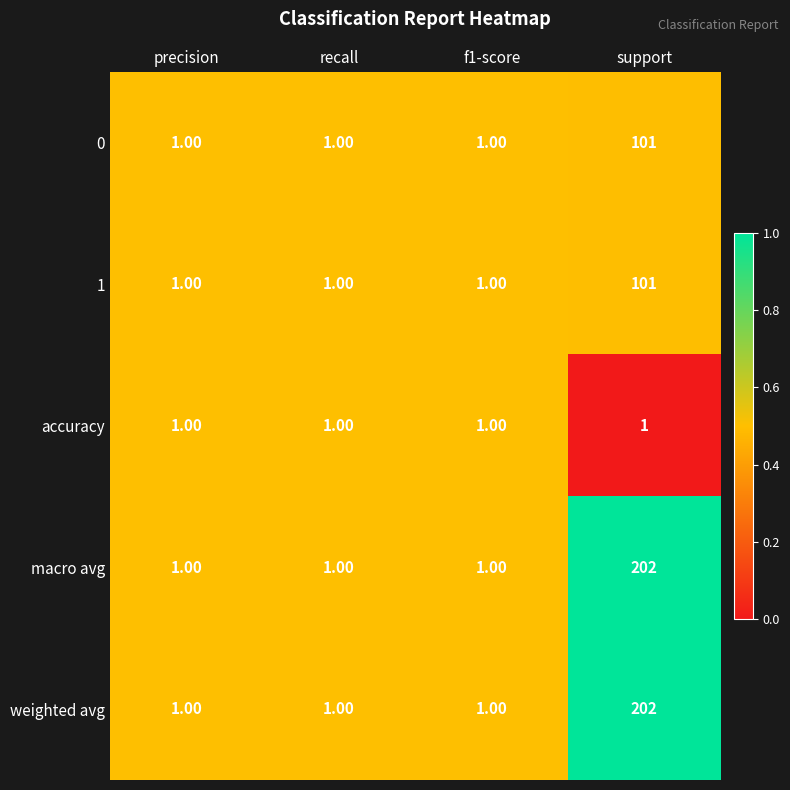

What is the average value of the macro avg series?

51